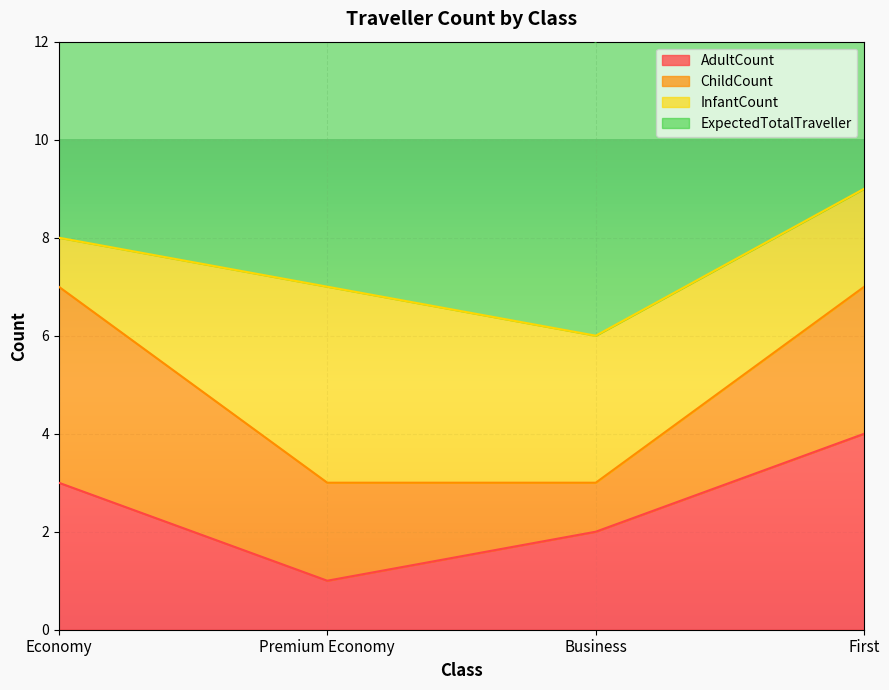

True or false: AdultCount has a value of 4 at First.

True